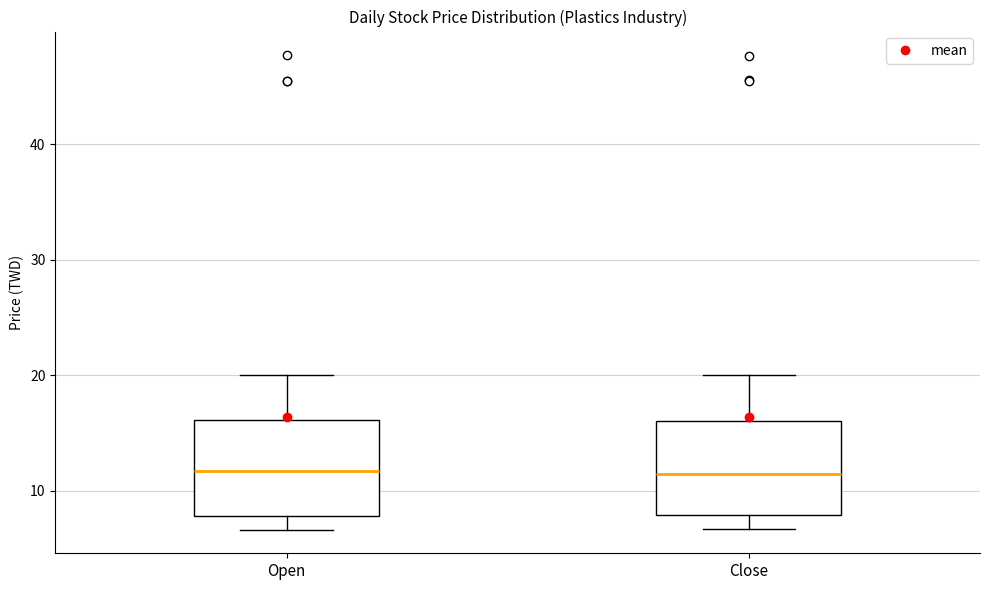

Reading left to right, read every box against the y-axis: the position of its median line, the range the box covers, and the ends of its whiskers. The values are not printed on the chart, so give them approximately, as read against the axis.

Open: median 12, box 8 to 16, whiskers 7 to 20
Close: median 12, box 8 to 16, whiskers 7 to 20